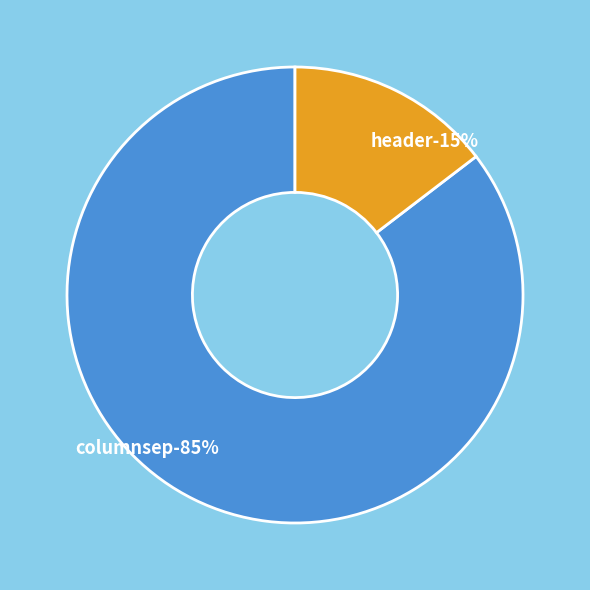

To the nearest percent, what is the average slice percentage?

50%